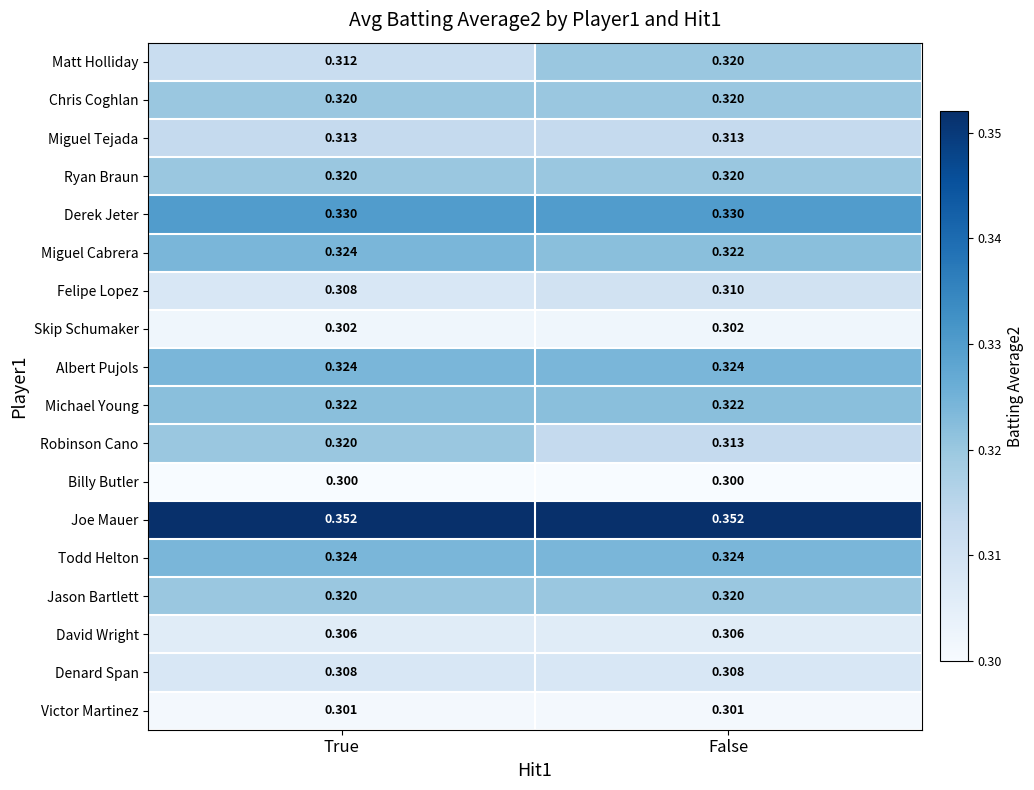

Which series changed the most between True and False?

Matt Holliday